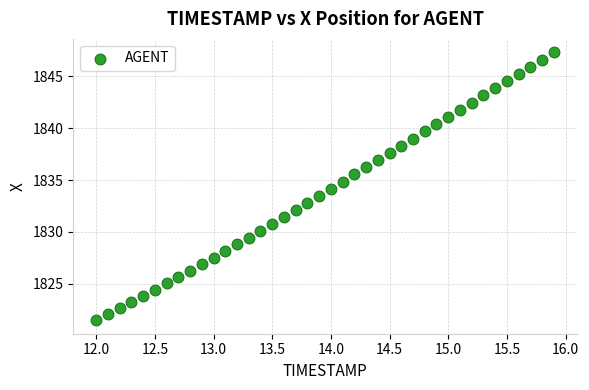

What is the range of X values (max minus min)?

3.9